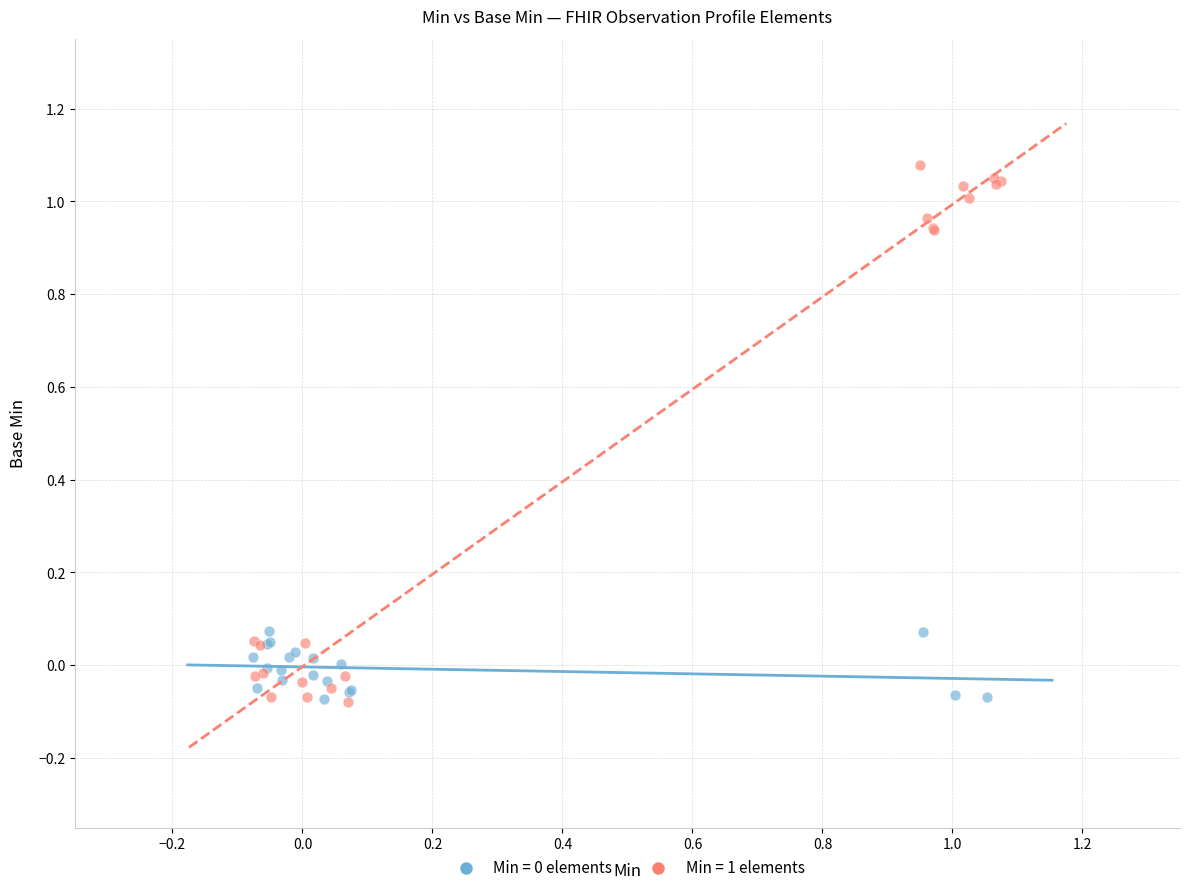

Which series reaches the maximum Y coordinate?

Min = 1 elements